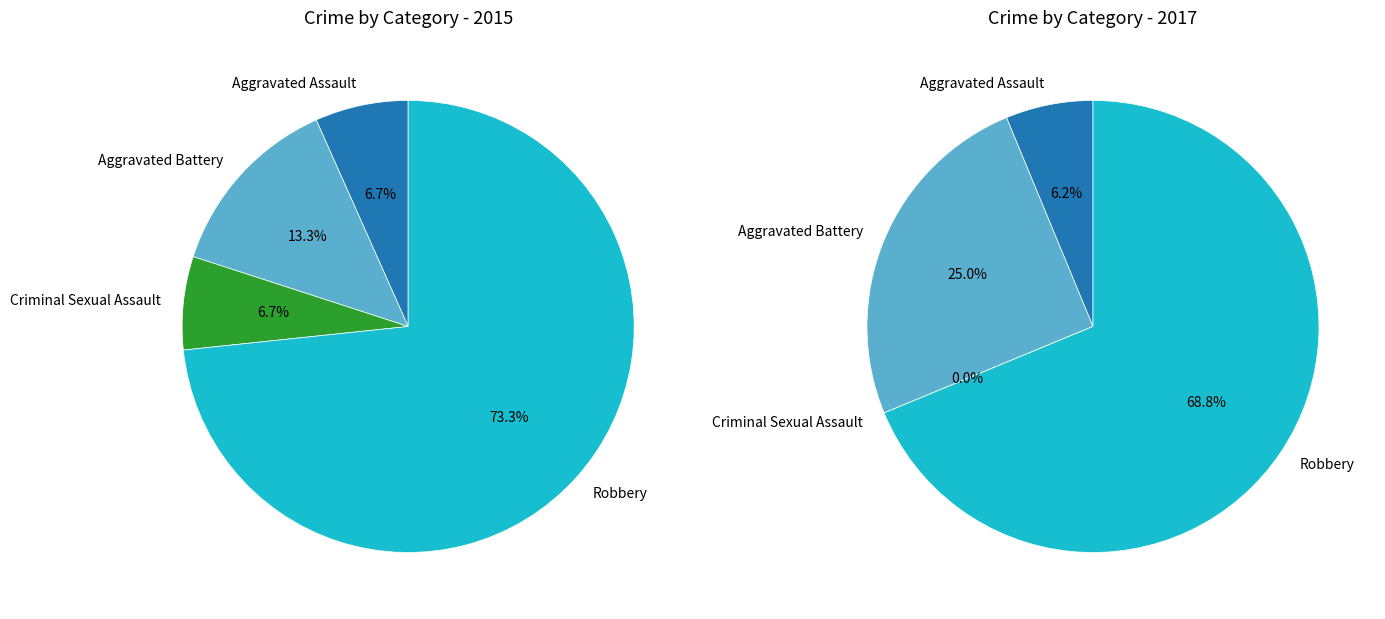

What percentage is NOT represented by Criminal Sexual Assault?

93.3%